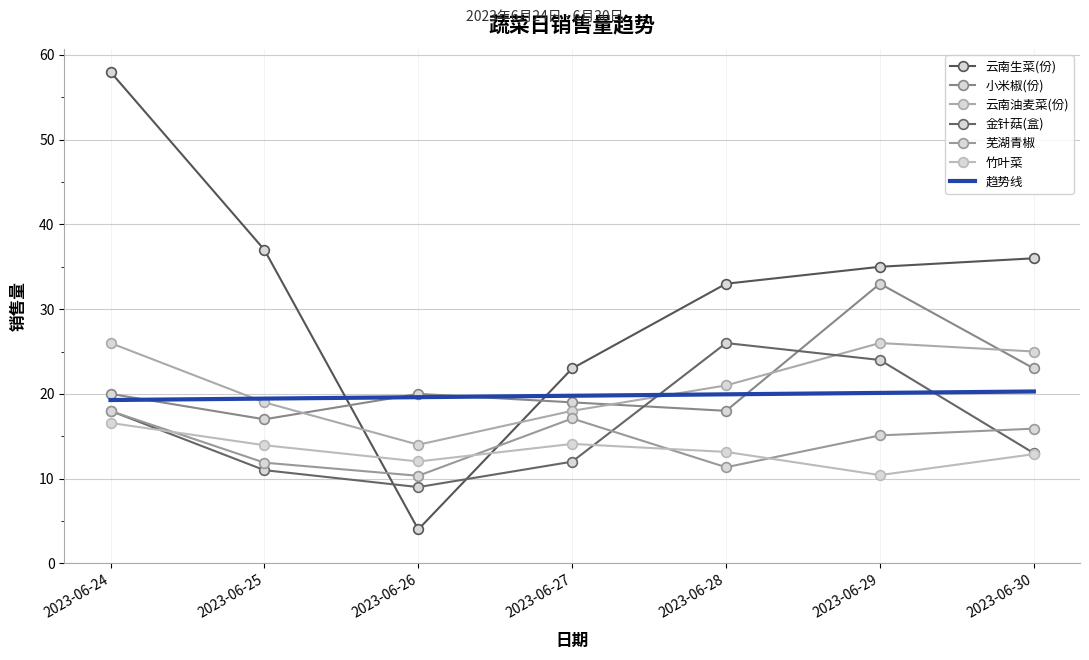

What is the value of the 芜湖青椒 point at the 3rd from the left?

10.3